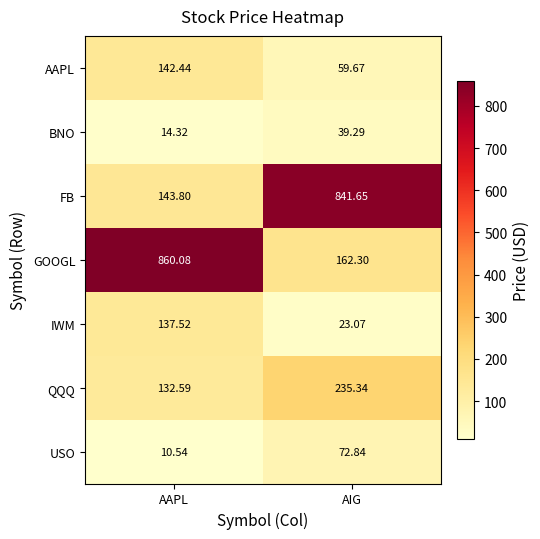

At which label is GOOGL closest to 511?

AIG